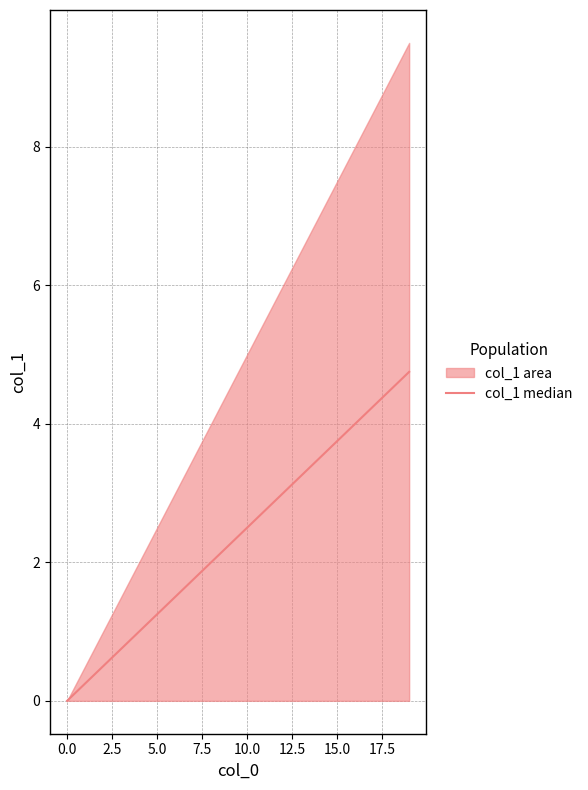

Between 5.0 and 17.5, which is larger?

17.5